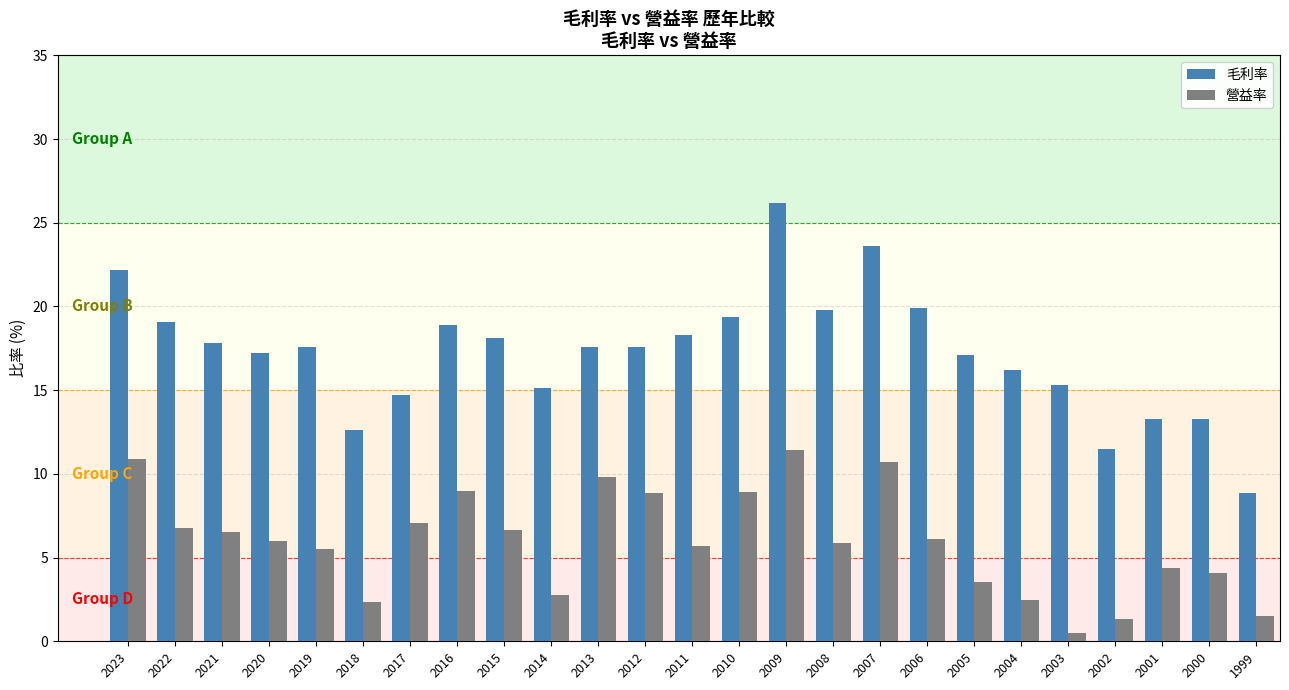

What is the difference between the highest and lowest values at 2015?

11.5